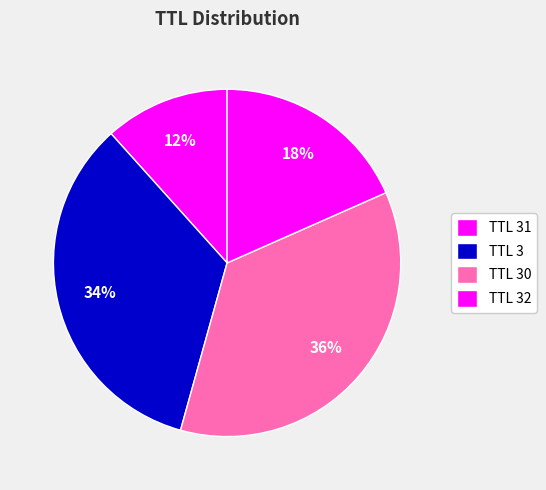

Is there any slice that represents more than half of the pie?

No